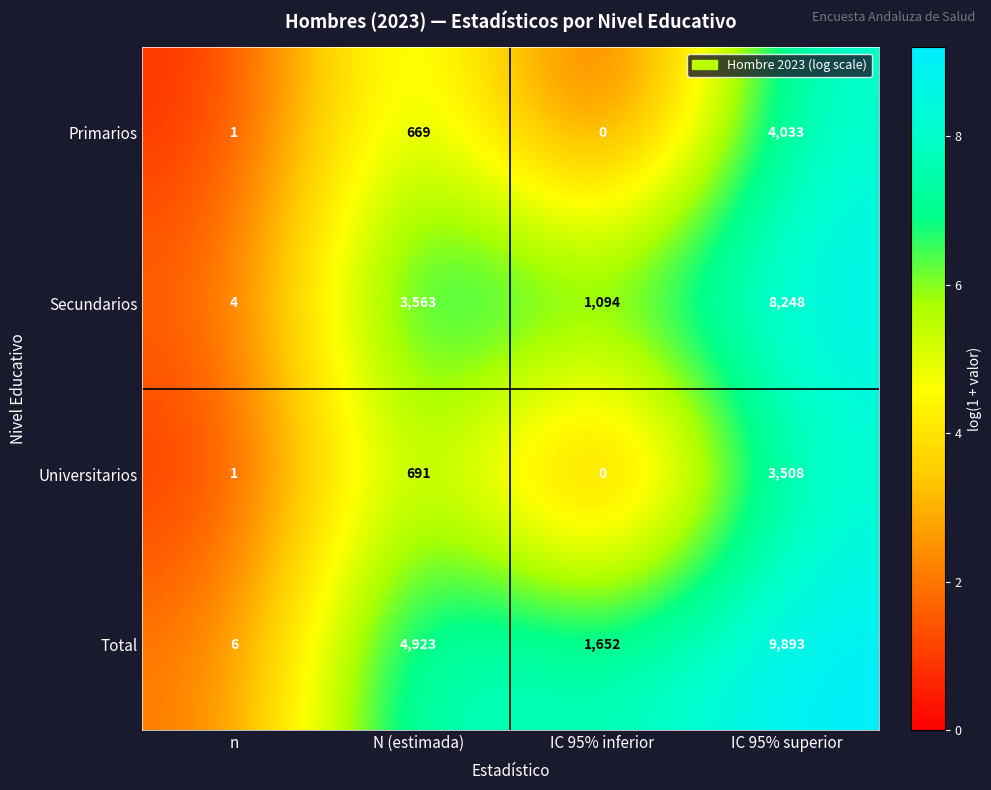

Which series has the largest range (max minus min)?

Total